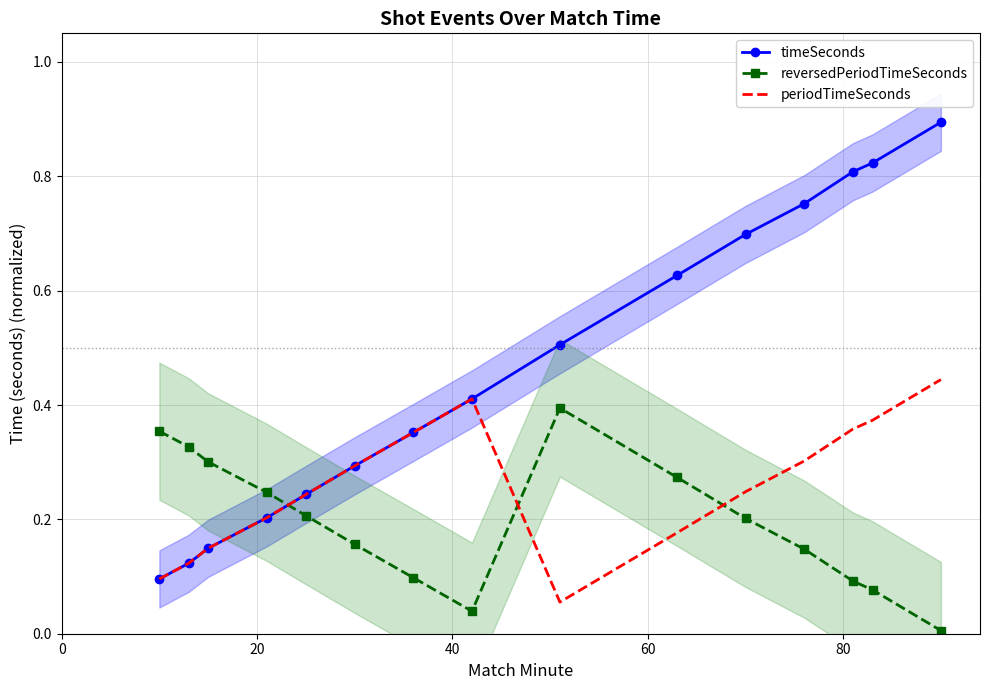

True or false: reversedPeriodTimeSeconds and periodTimeSeconds cross at least once.

True